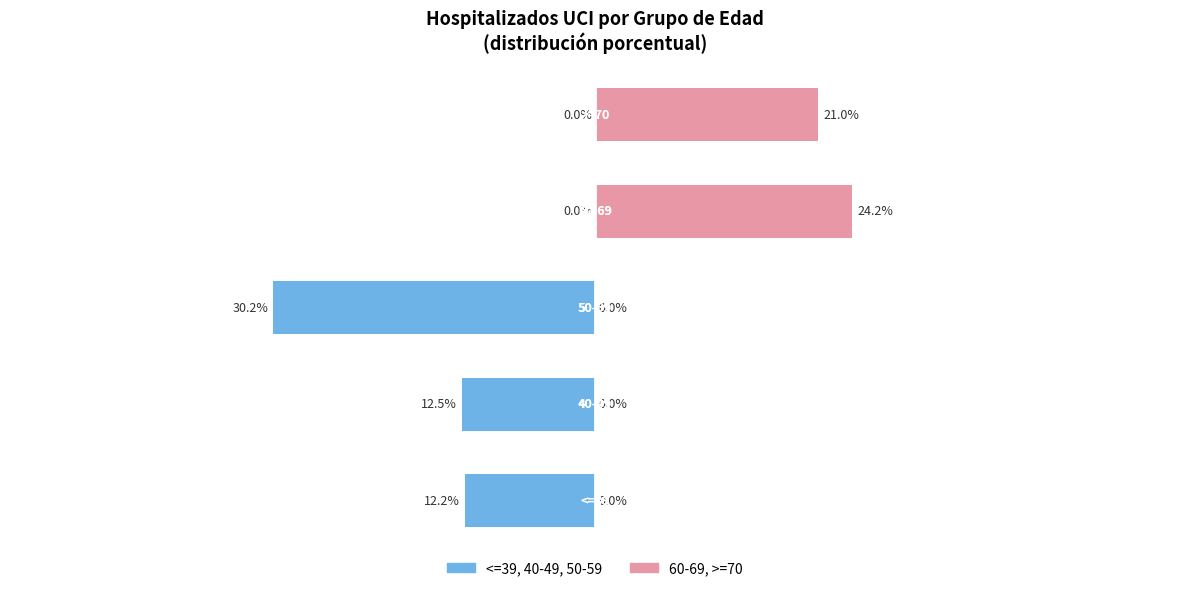

Reading left to right, what are all the values shown in this chart?

<=39, 40-49, 50-59: −60=-12.2	−40=-12.5	−20=-30.2	0=0.0	20=0.0
60-69, >=70: −60=0.0	−40=0.0	−20=0.0	0=24.2	20=21.0